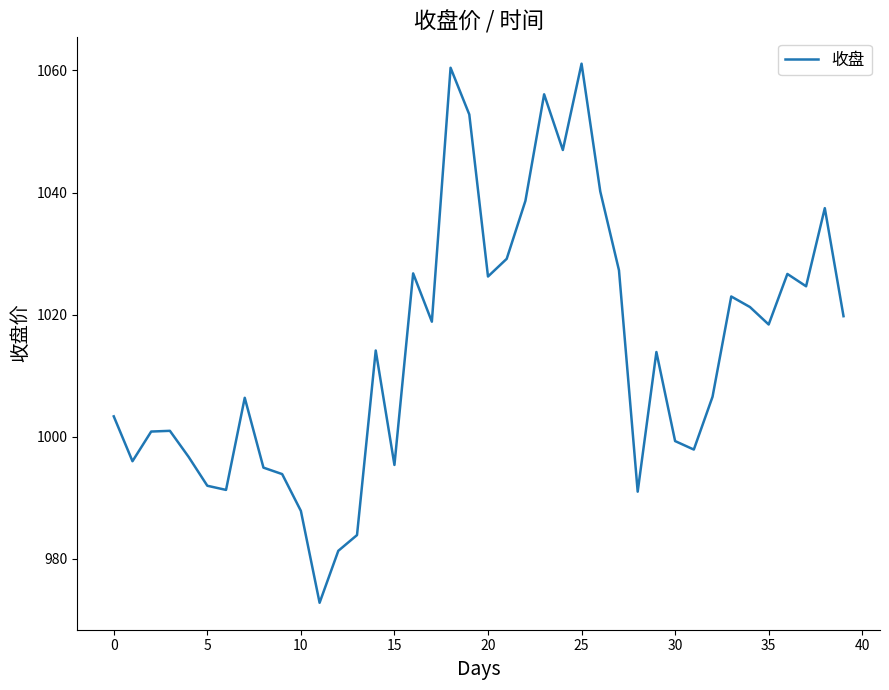

What is the difference between the maximum and minimum values?

88.3